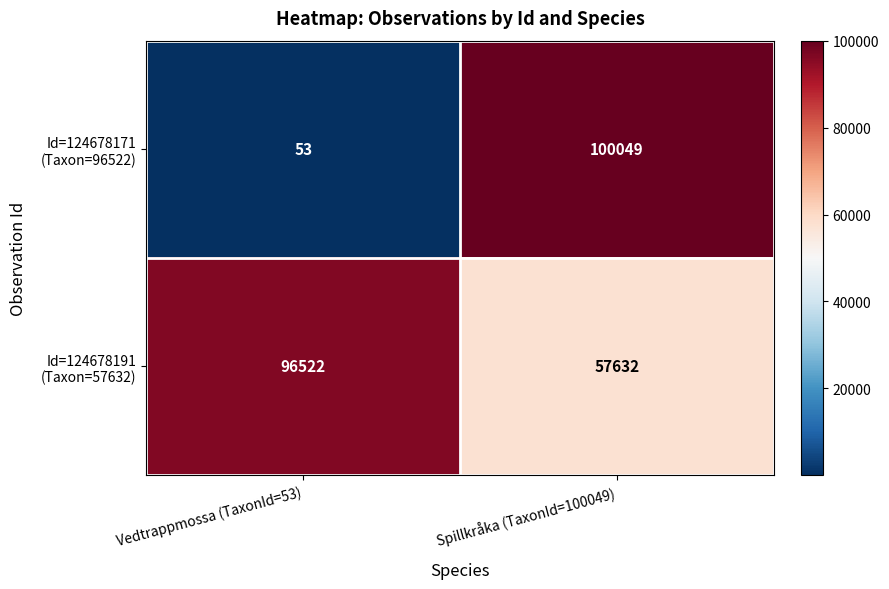

What is the maximum value shown in the chart?

100049